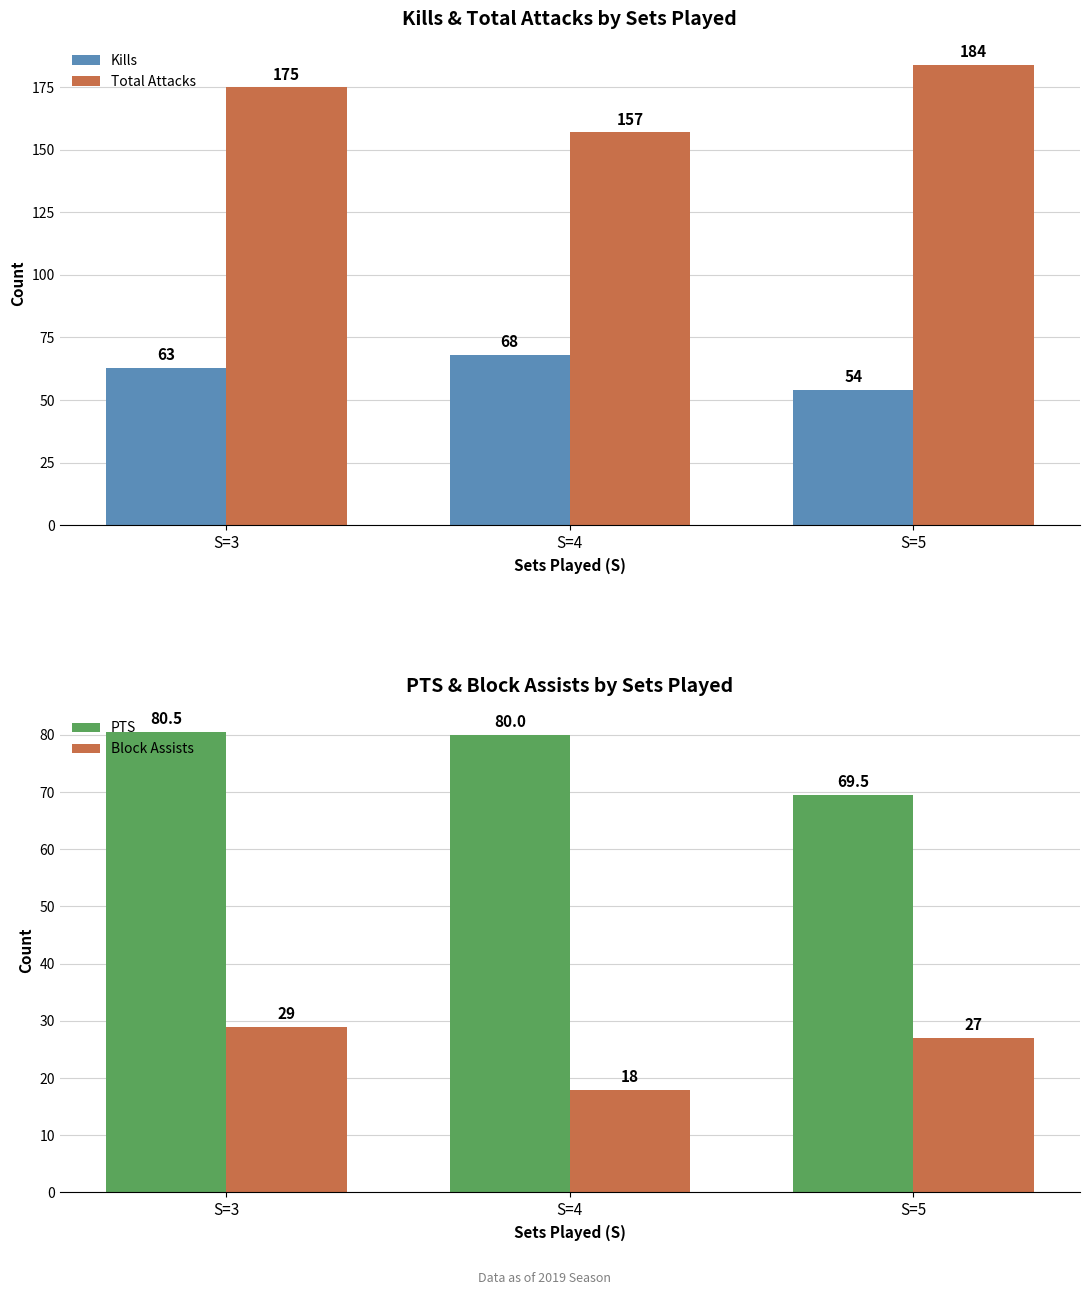

Which label corresponds to the largest value in the chart?

S=5